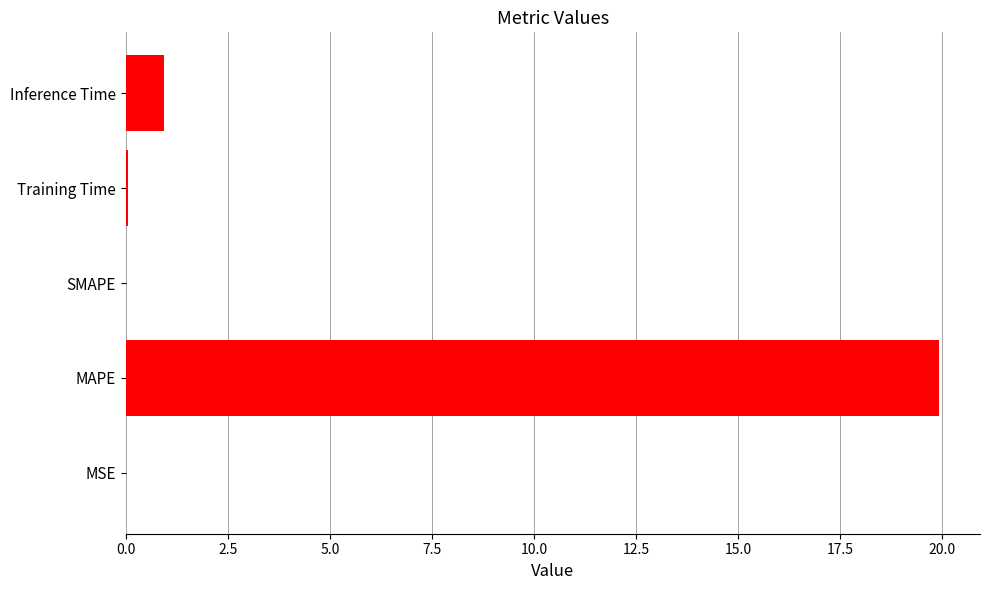

At which category does the chart reach its peak across all series?

MAPE